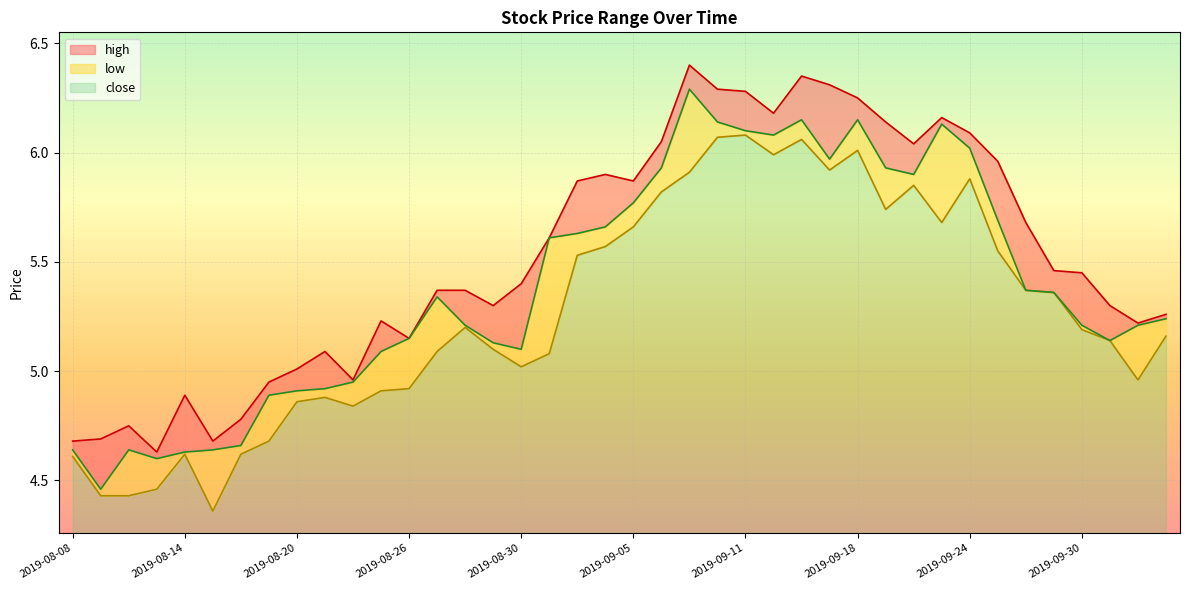

What is the average value of the high series?

5.5